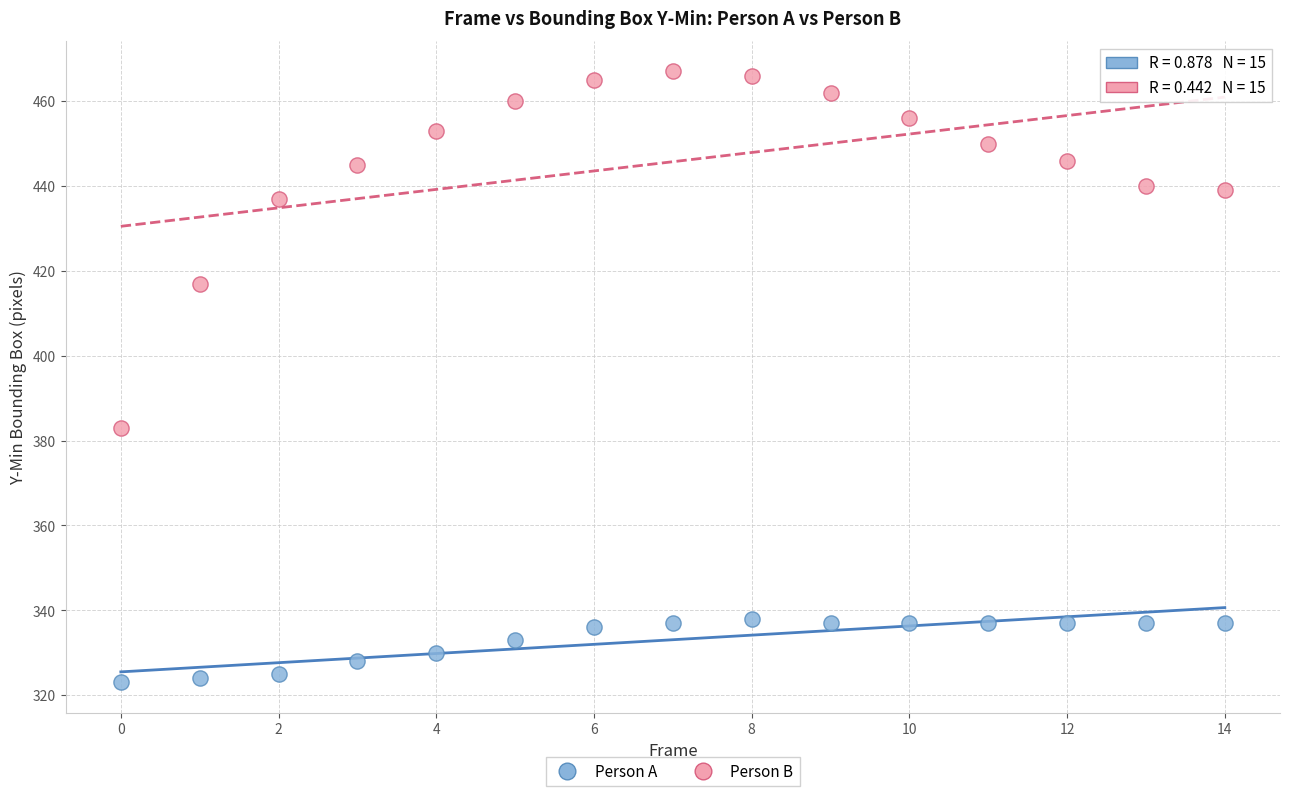

Which series has the largest Y range (max minus min)?

Person B